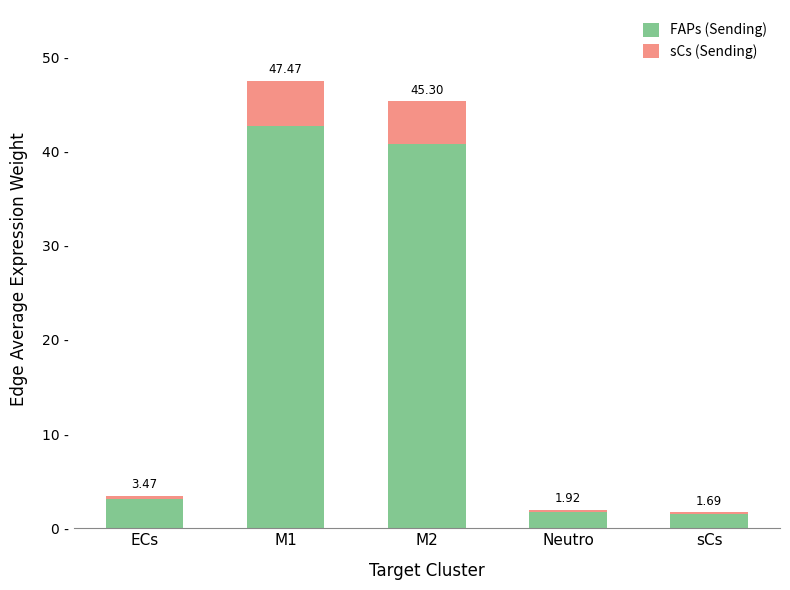

Are the bars grouped side by side (vs. stacked)?

No